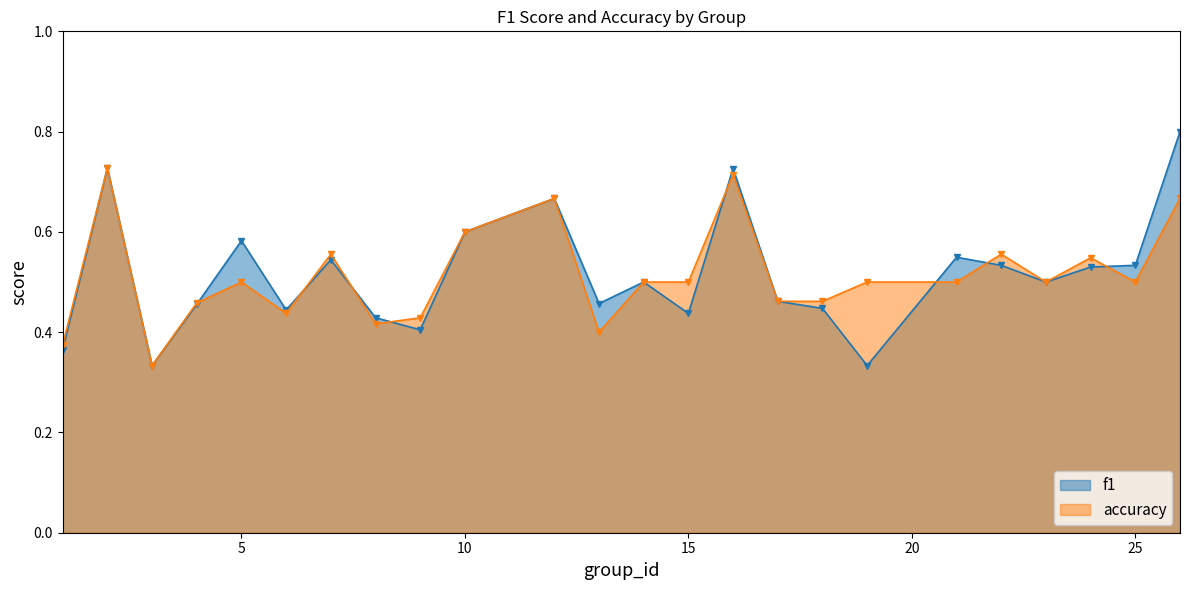

Reading left to right, extract all data points from this chart.

f1_line: 0.4	0.7	0.3	0.5	0.6	0.4	0.5	0.4	0.4	0.6	0.7	0.5	0.5	0.4	0.7	0.5	0.4	0.3	0.5	0.5	0.5	0.5	0.5	0.8
accuracy_line: 0.4	0.7	0.3	0.5	0.5	0.4	0.6	0.4	0.4	0.6	0.7	0.4	0.5	0.5	0.7	0.5	0.5	0.5	0.5	0.6	0.5	0.5	0.5	0.7